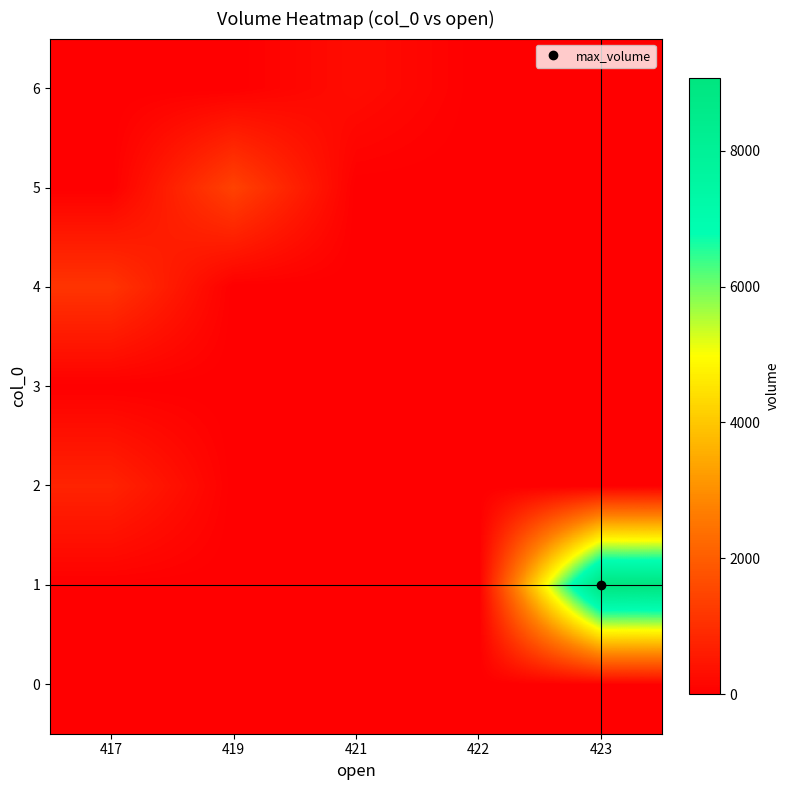

Between 421 and 422, which series saw the biggest shift?

row_6